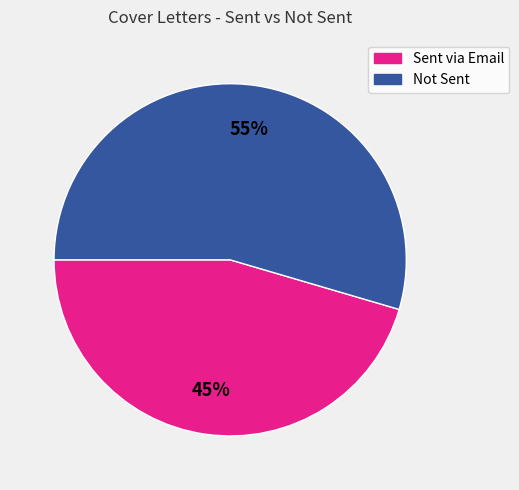

Does any single category account for the majority?

Yes